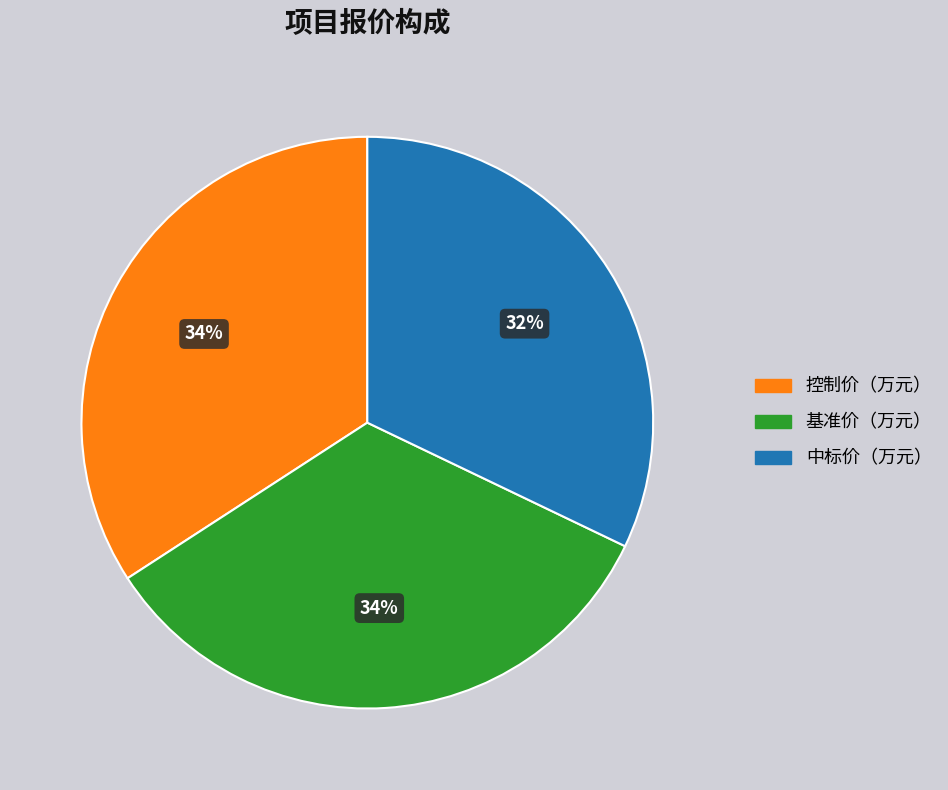

Is there any slice that represents more than half of the pie?

No